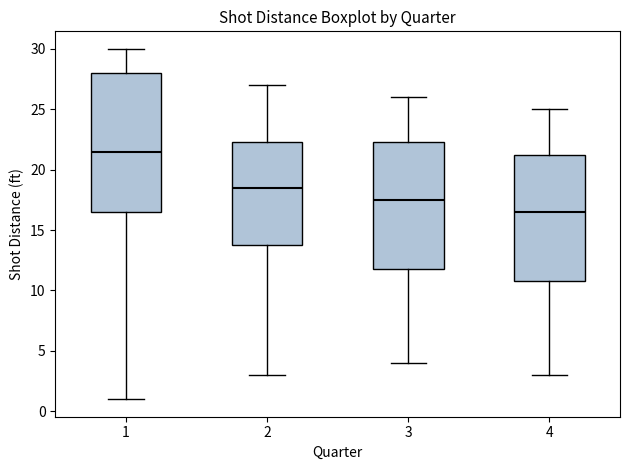

Which box has the lowest median line?

4